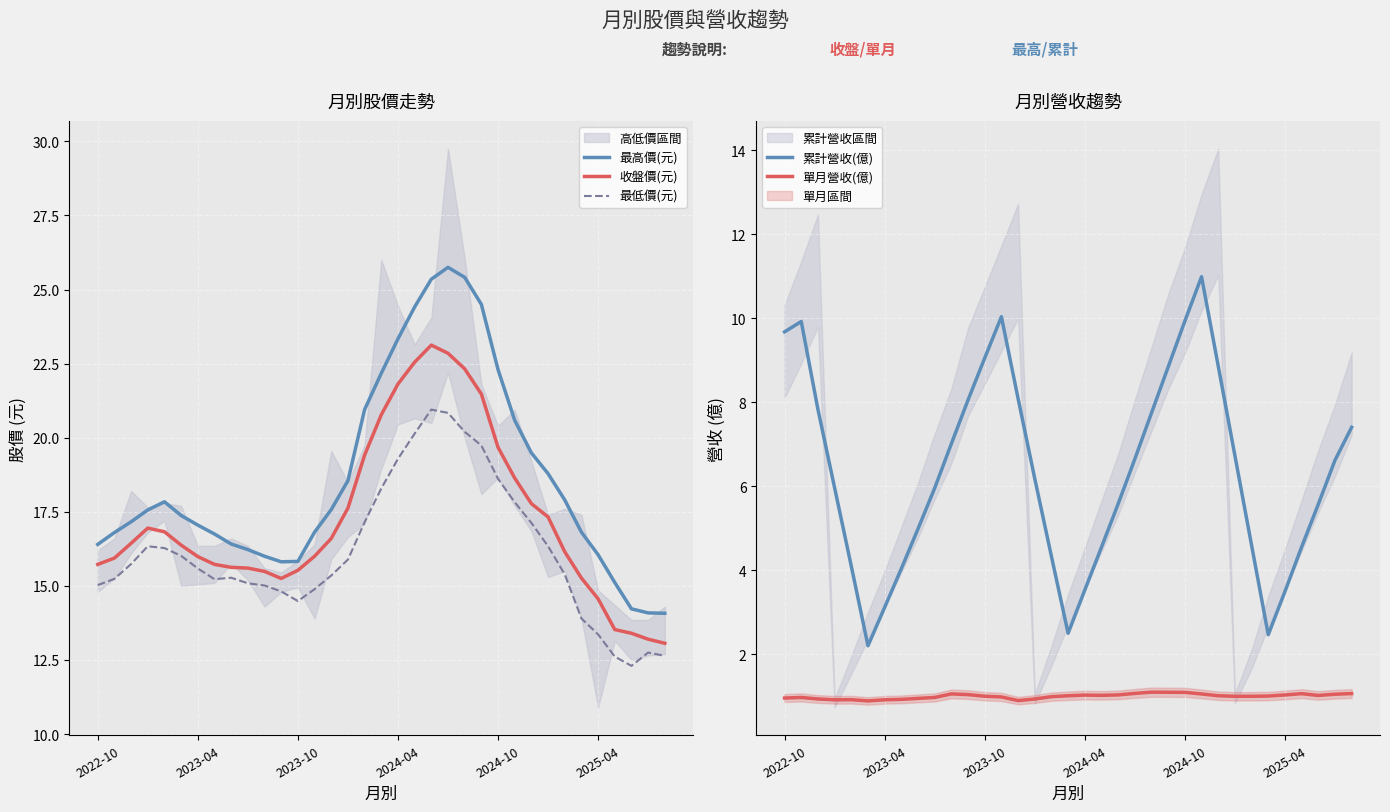

What is the minimum value for 收盤價(元)?

13.1